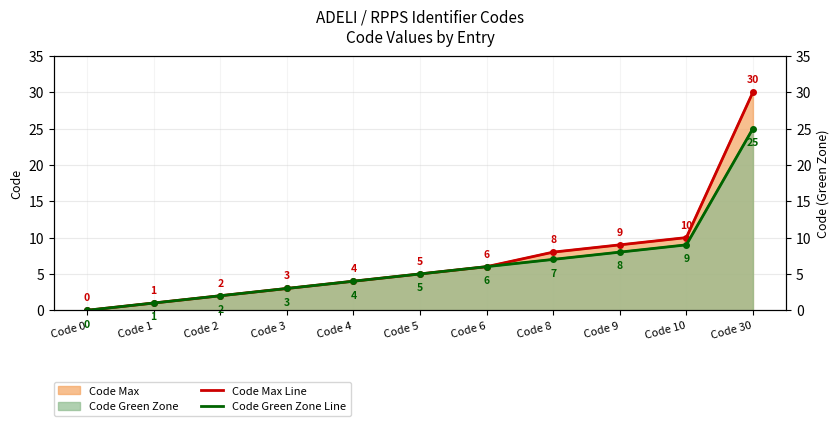

How many lines are shown in the chart?

2